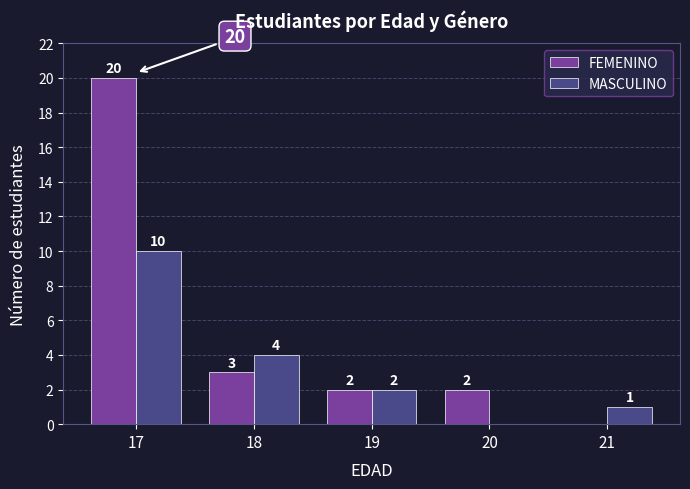

How many groups of bars are there?

5